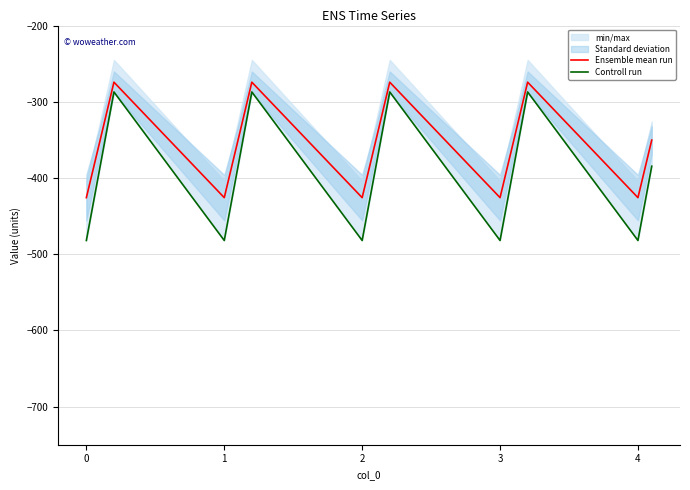

At which category is the sum across all series the highest?

1